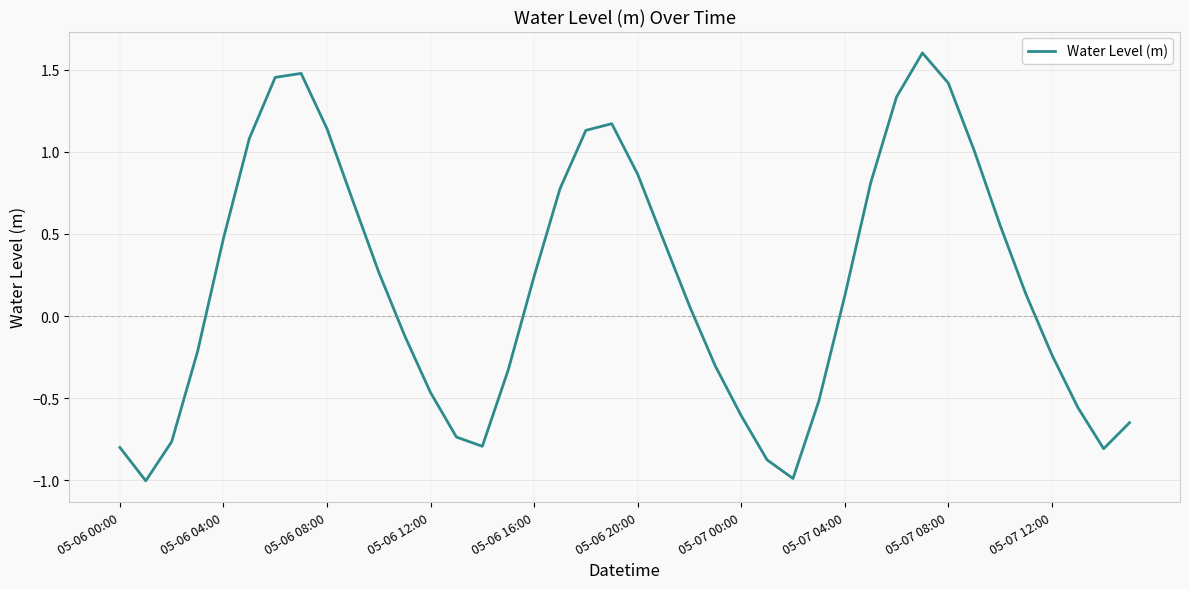

What is the greatest value displayed?

1.6